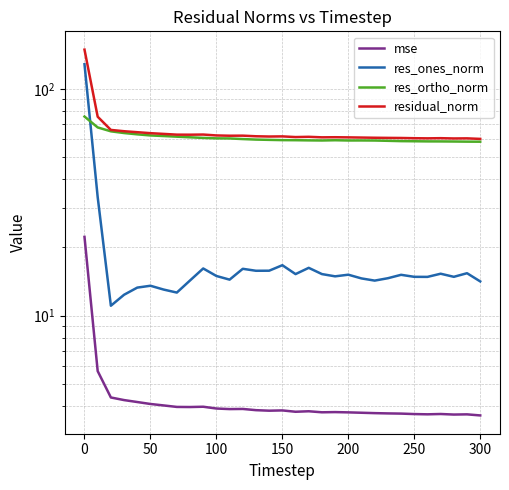

What is the sum of all residual_norm values?

2022.5